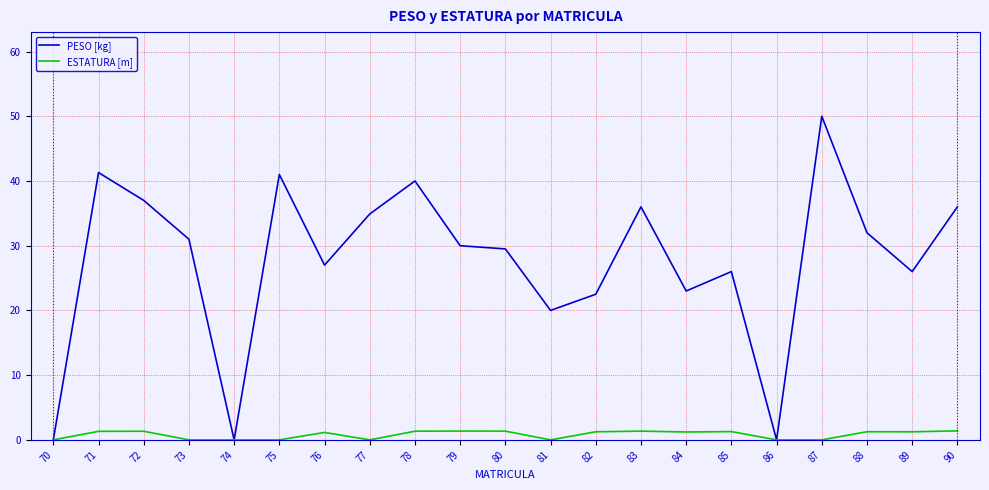

Which series has the widest spread of values?

PESO [kg]